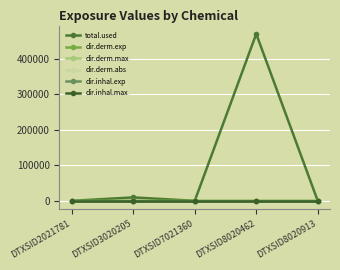

At which category does dir.inhal.max reach its first local valley?

DTXSID7021360